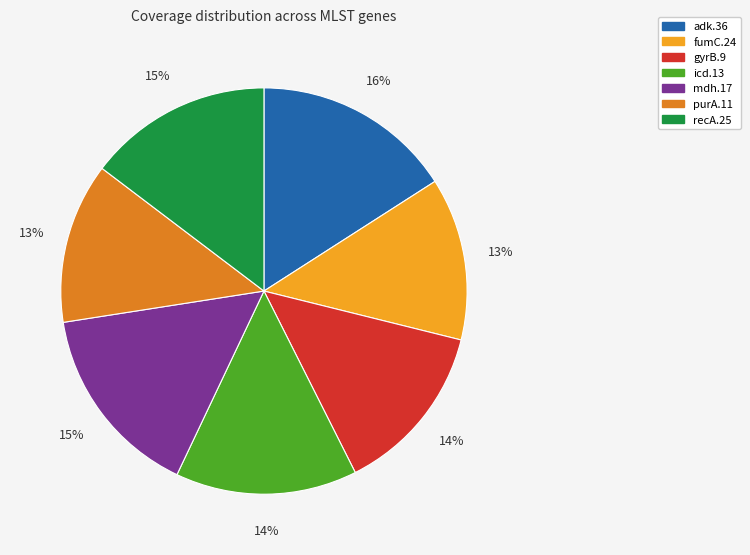

Does gyrB.9 represent more than half of the total?

No